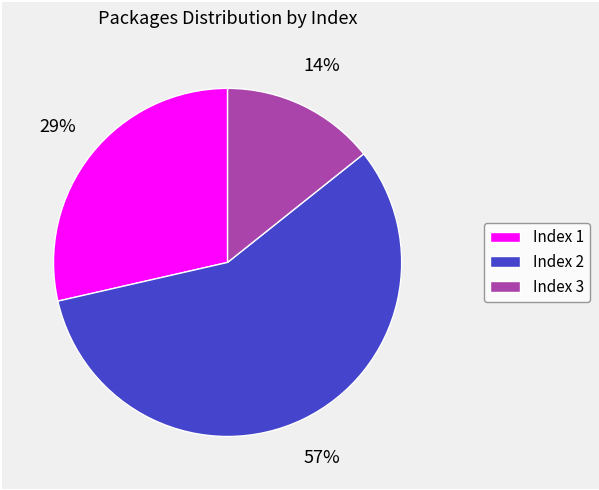

Rank the categories by value from lowest to highest.

Index 3, Index 1, Index 2